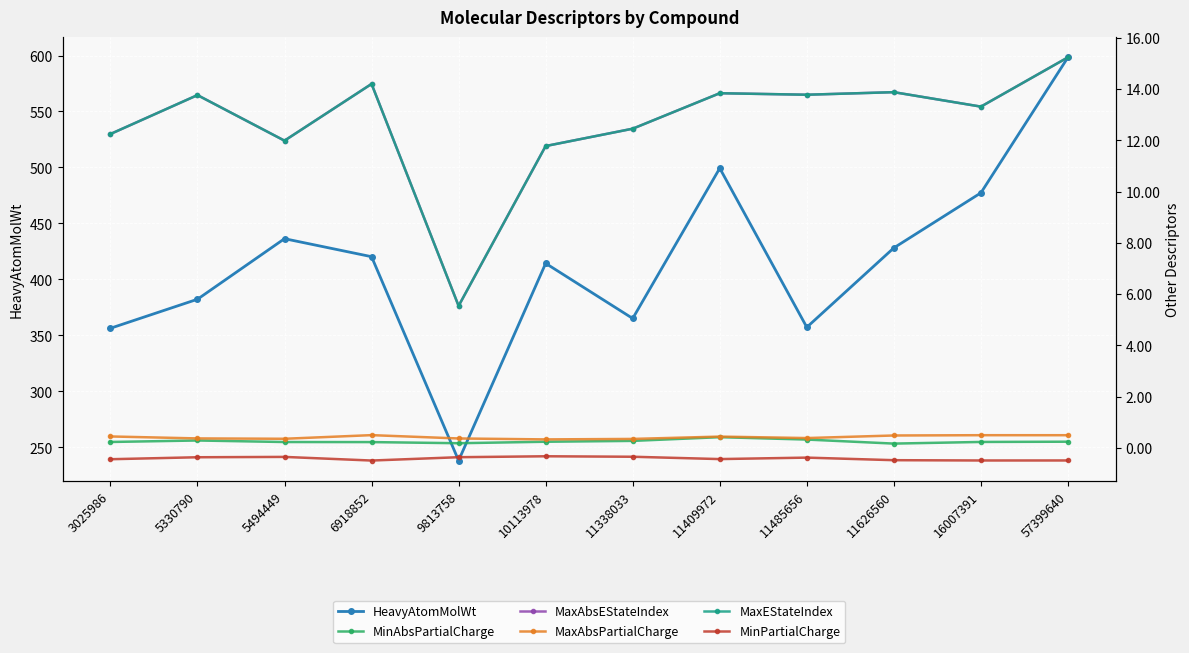

True or false: MinPartialCharge and MaxAbsEStateIndex cross at least once.

False